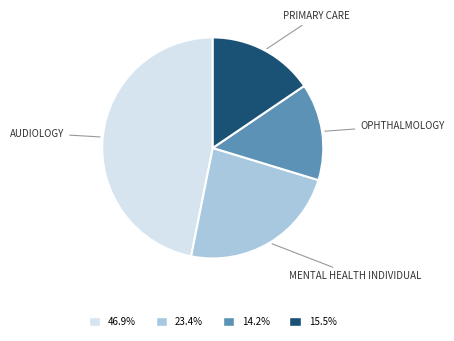

Which has a higher value, PRIMARY CARE or OPHTHALMOLOGY?

PRIMARY CARE